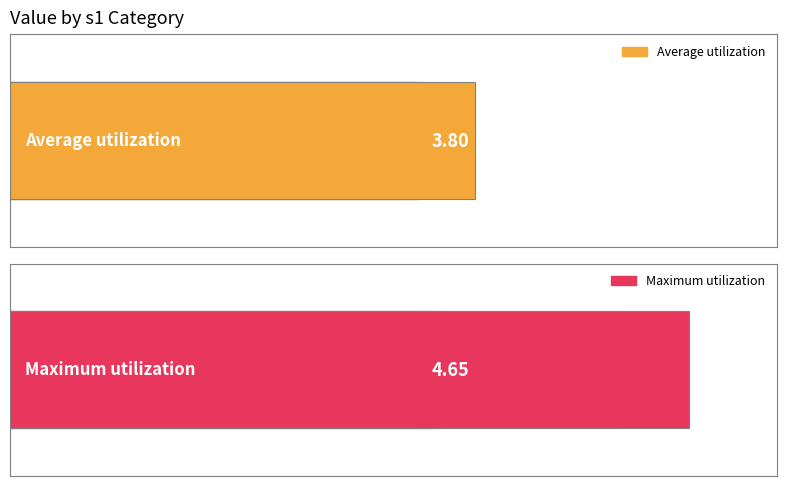

Is the value of Maximum utilization at 2 greater than the value of Average utilization at 0?

Yes